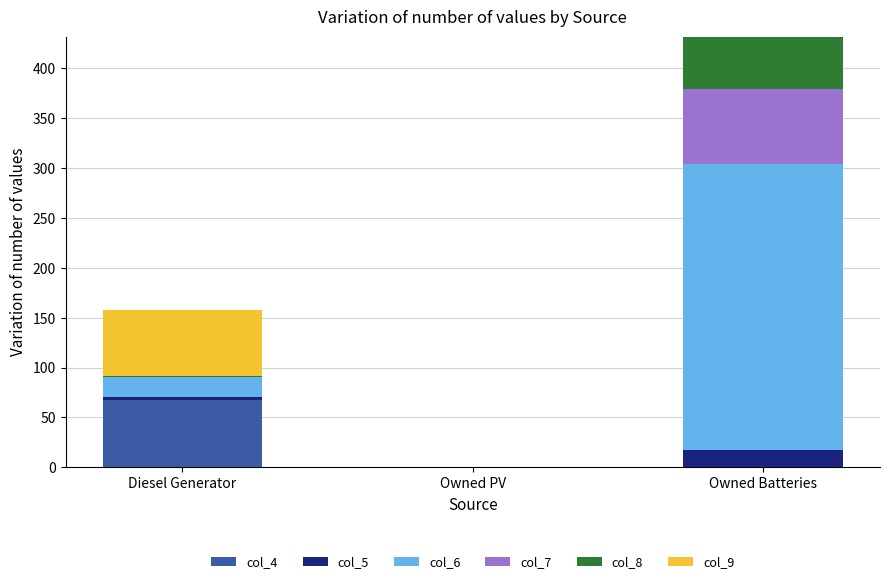

At which category is the sum across all series the highest?

Owned Batteries